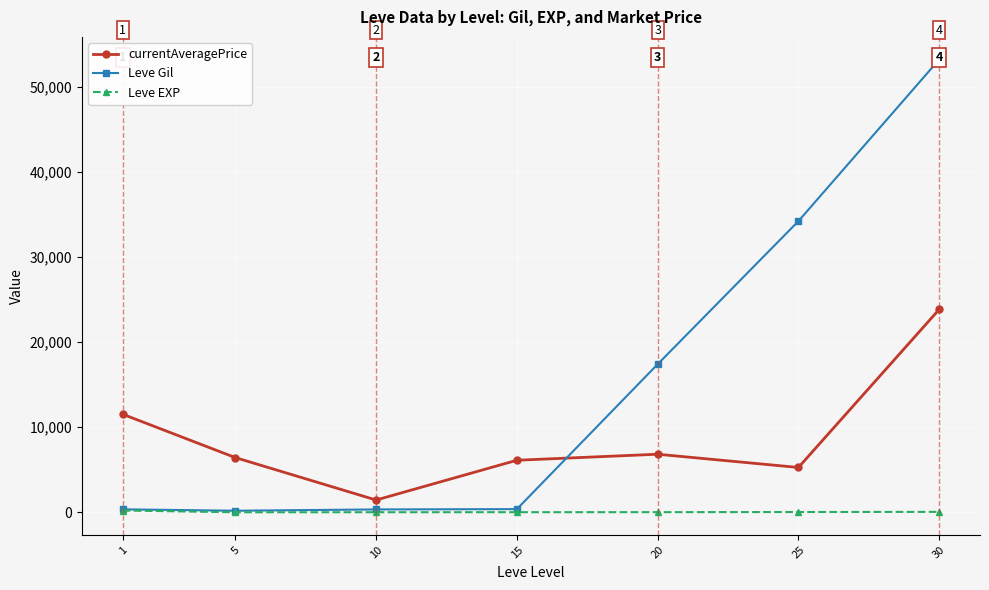

How many data points in Leve EXP are less than 17?

3